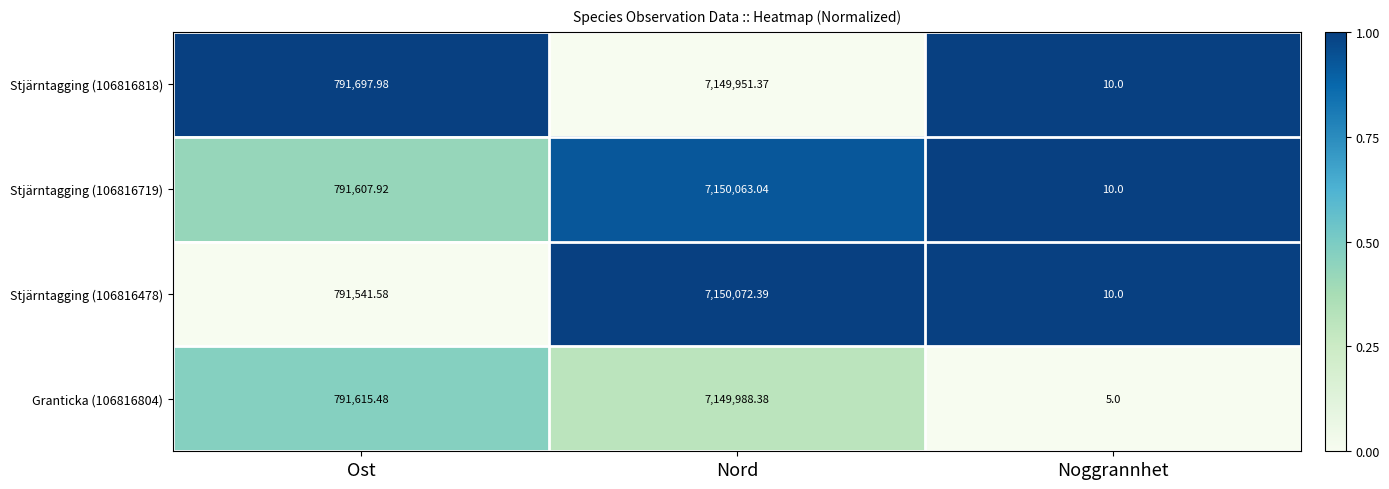

Which series has the largest range (max minus min)?

Stjärntagging (106816478)